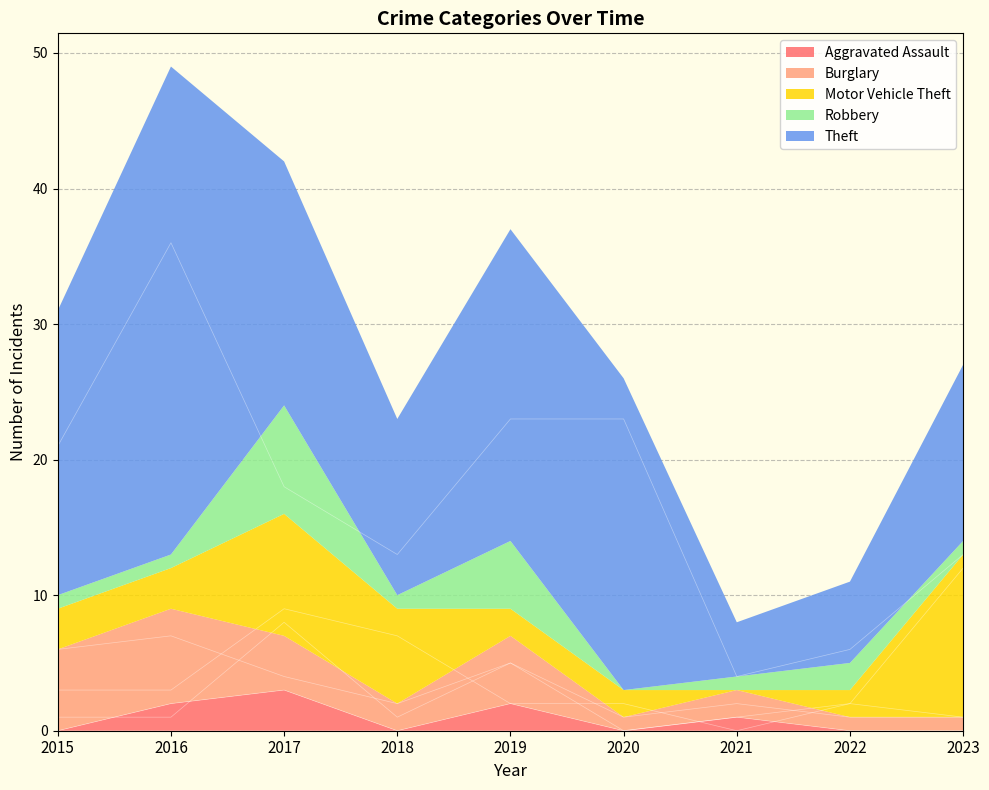

Which series has the largest total across all categories?

Theft